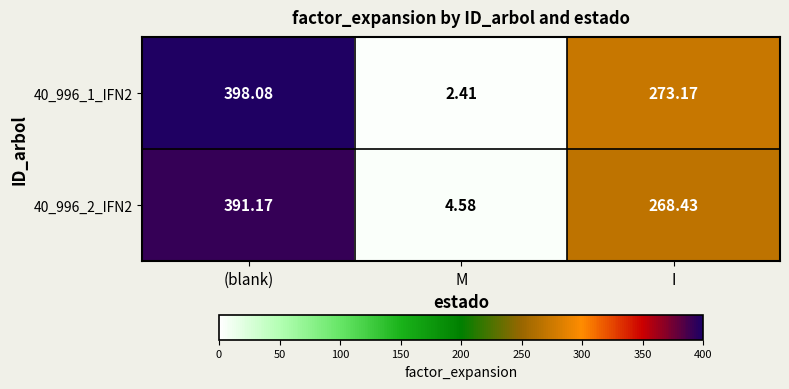

Is the value of 40_996_1_IFN2 at I greater than the value of 40_996_2_IFN2 at I?

Yes